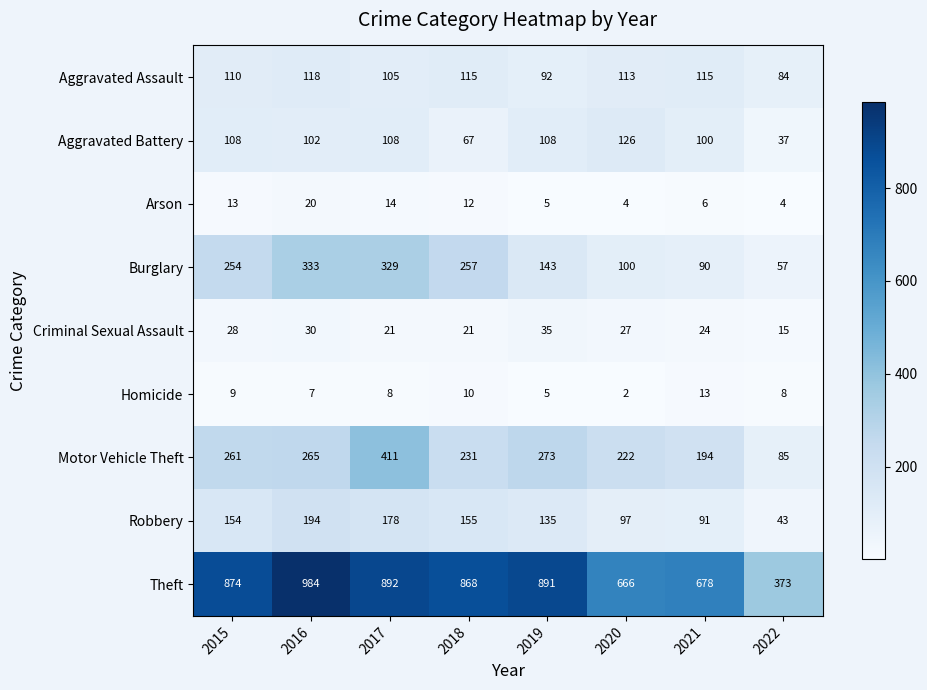

Between 2017 and 2022, which series saw the biggest shift?

Theft